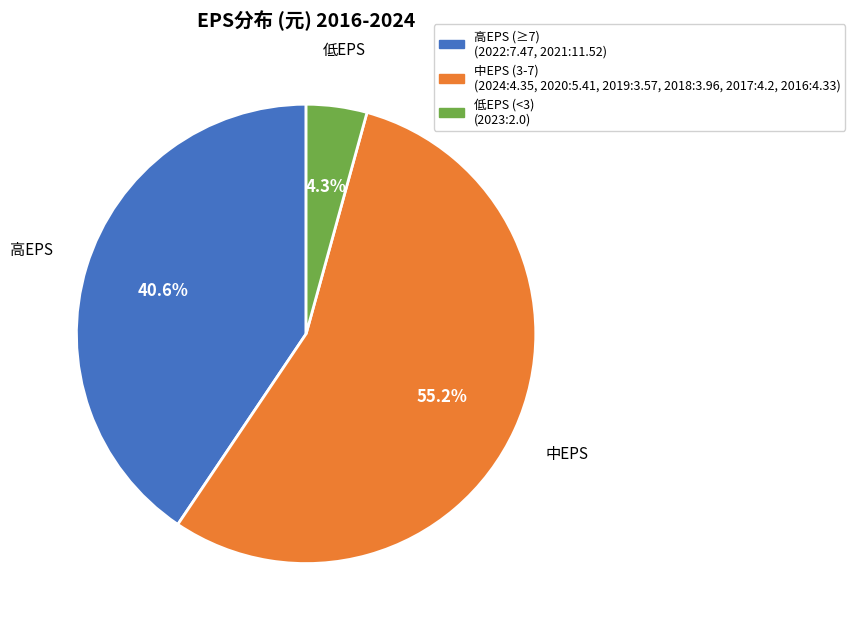

Is there a majority slice in this chart?

Yes